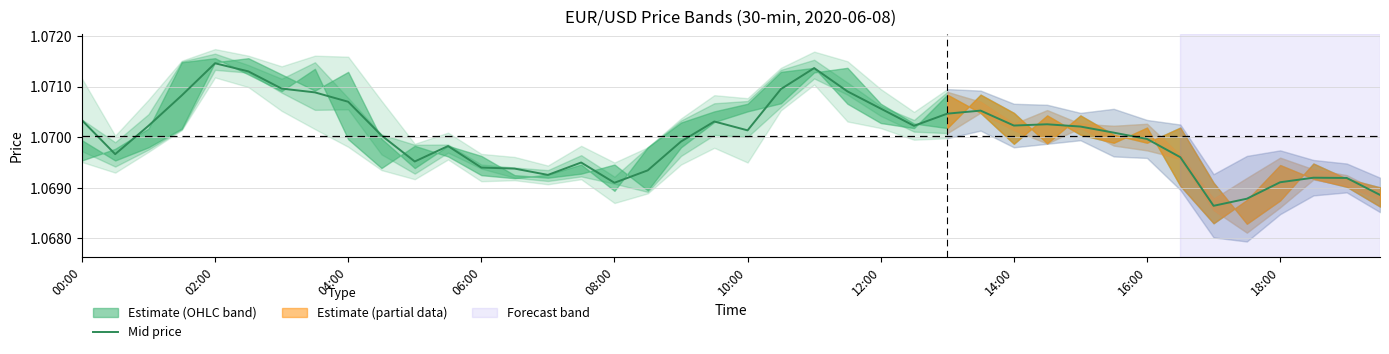

How many points are higher than both their immediate neighbors (excluding endpoints)?

8